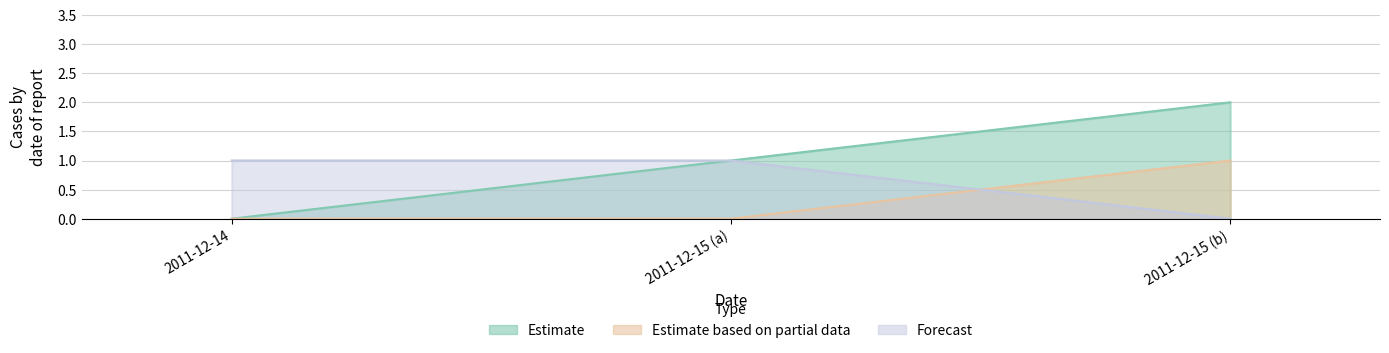

Rank the series by their maximum value, from lowest to highest.

Estimate based on partial data, Forecast, Estimate